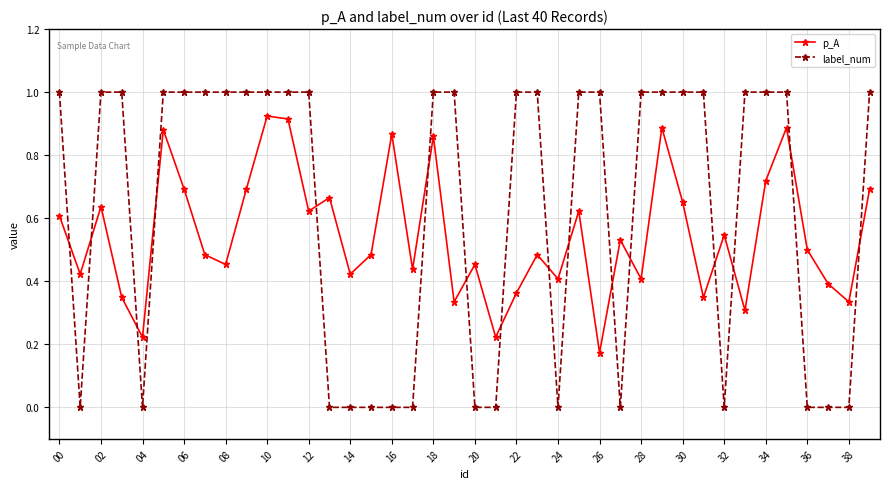

Which series has the largest total across all categories?

label_num